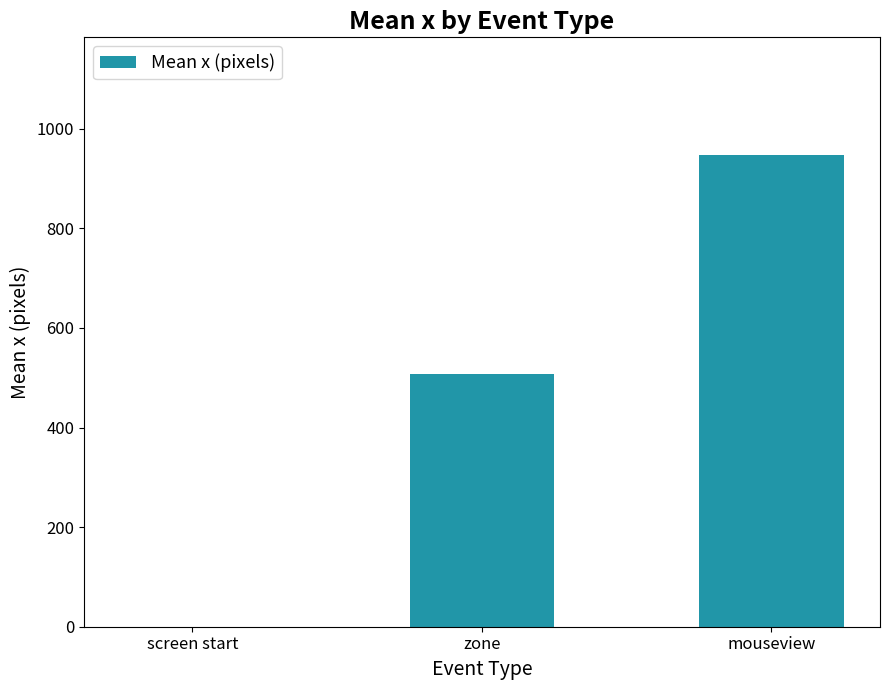

What is the difference between the values at zone and mouseview?

438.6